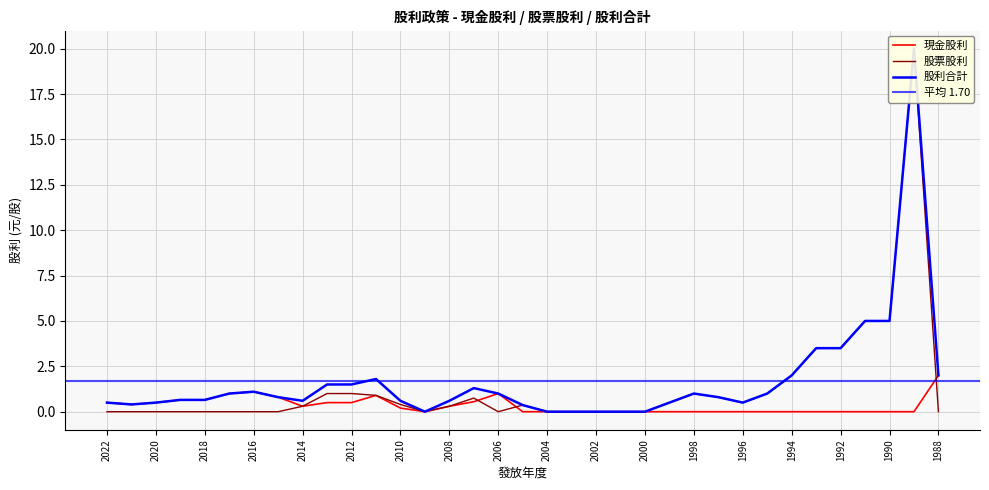

True or false: 股利合計 has more than 0 points higher than both neighbors.

True